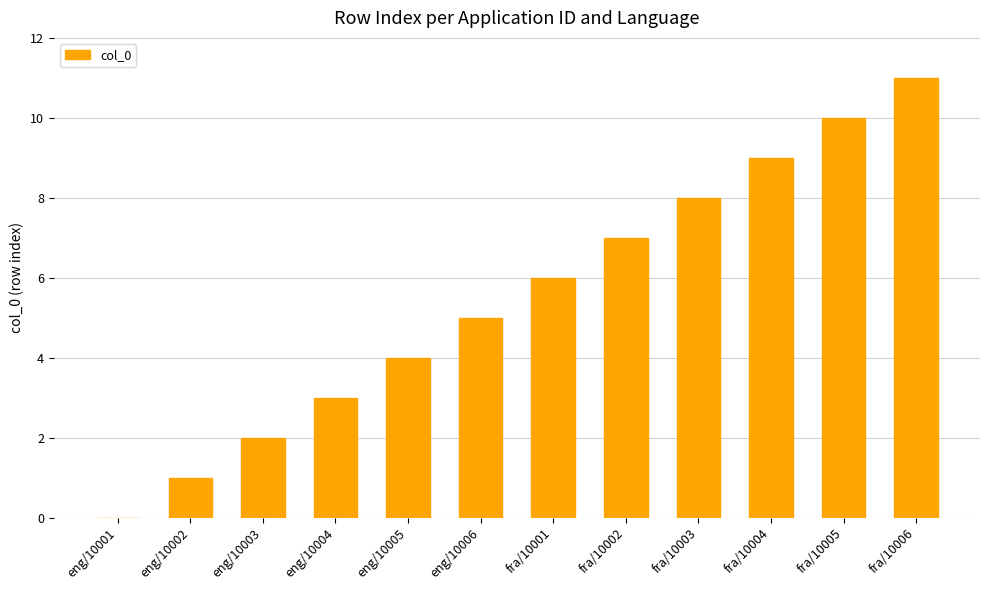

Which label corresponds to the largest value in the chart?

fra/10006